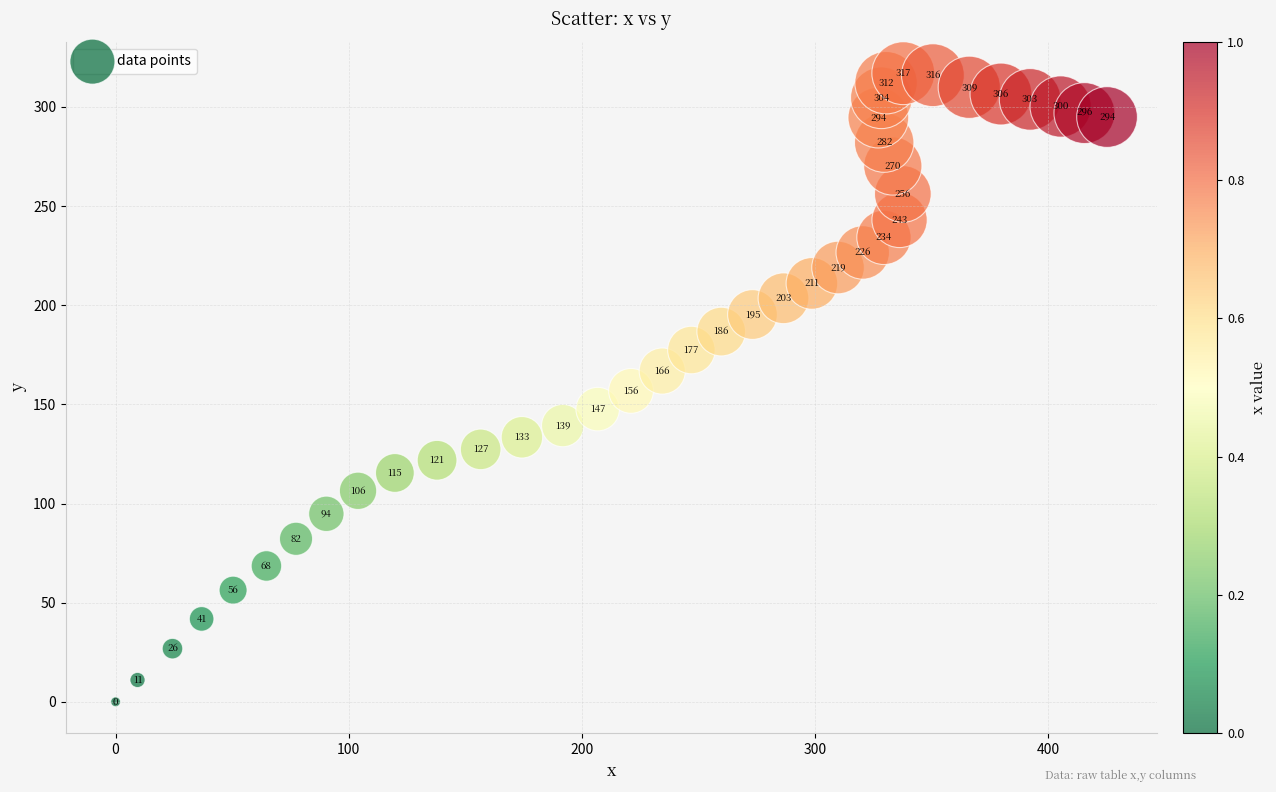

What Y value in the scatter plot is closest to 158?

156.8